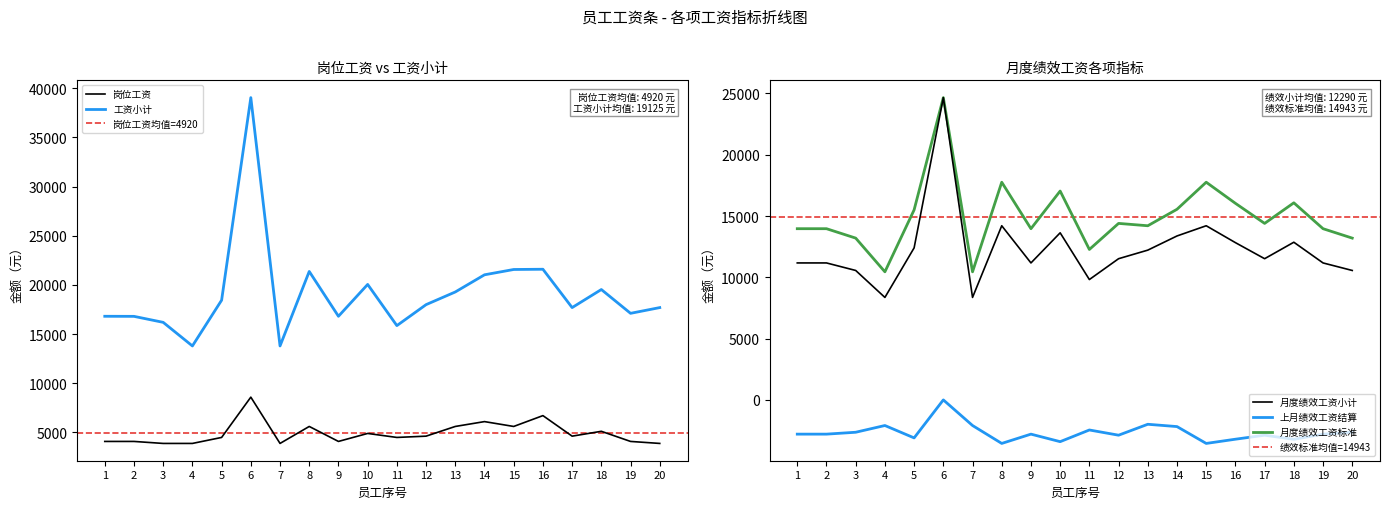

How many data points in 上月绩效工资结算 are above -2793?

8